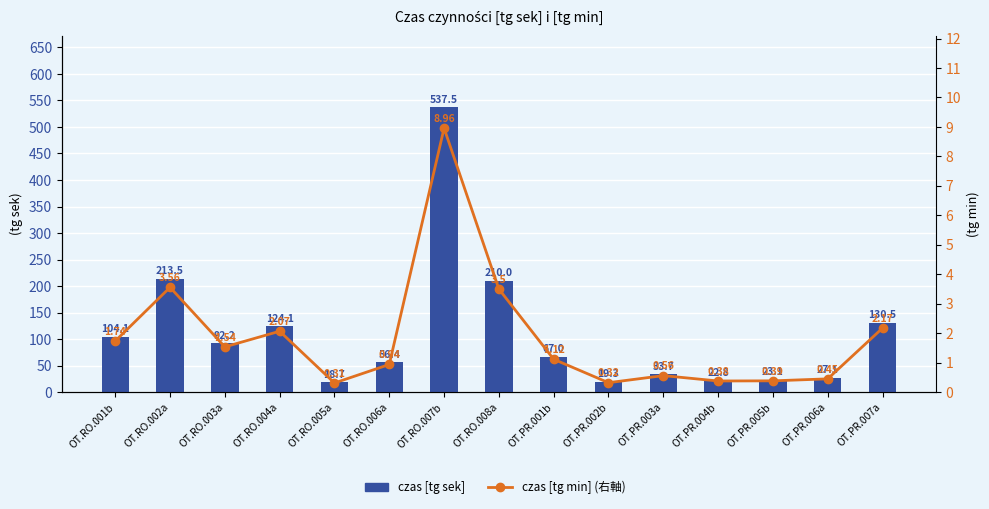

Between OT.PR.004b and OT.PR.006a, which is larger?

OT.PR.006a